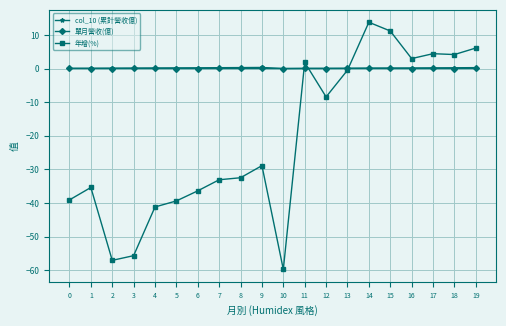

Which series has the largest range (max minus min)?

年增(%)